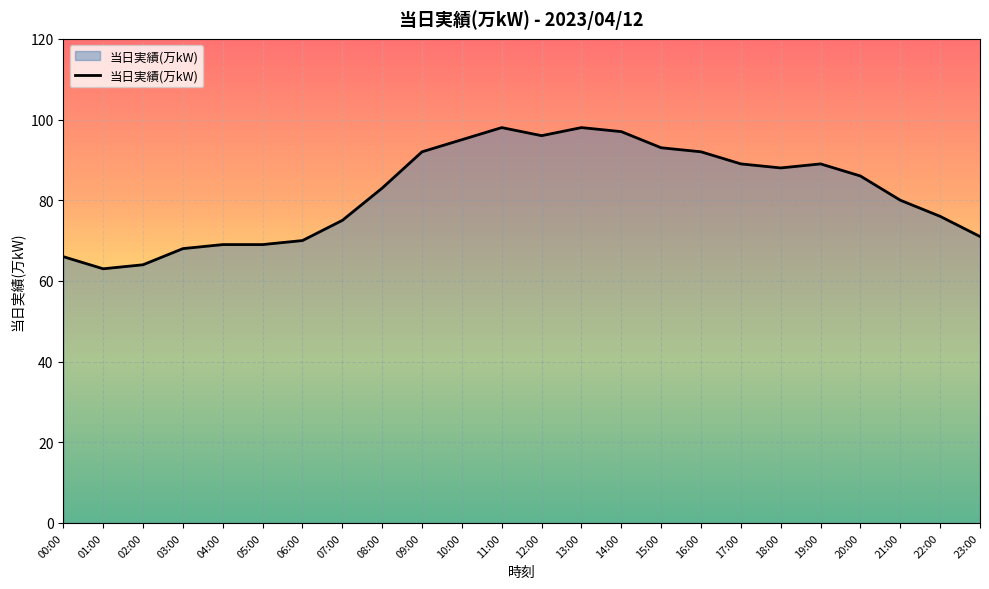

What is the greatest value displayed?

98